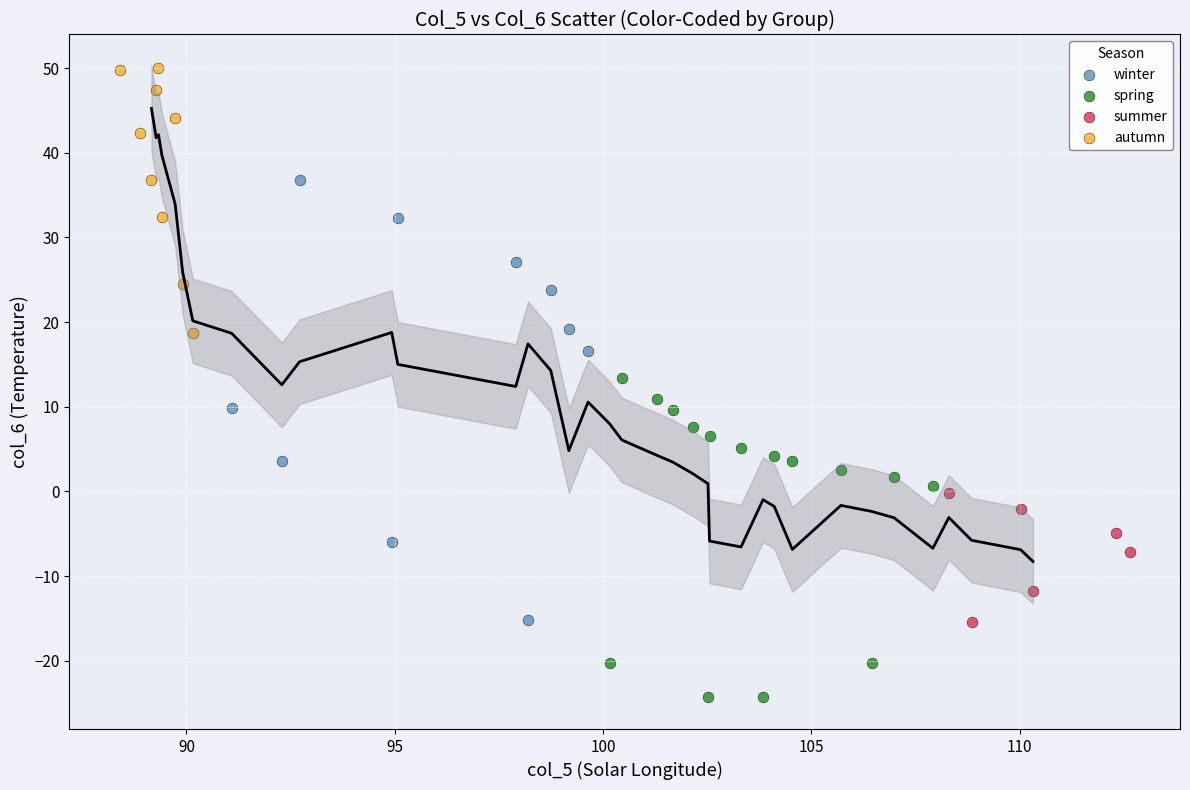

Which series has the largest Y range (max minus min)?

winter